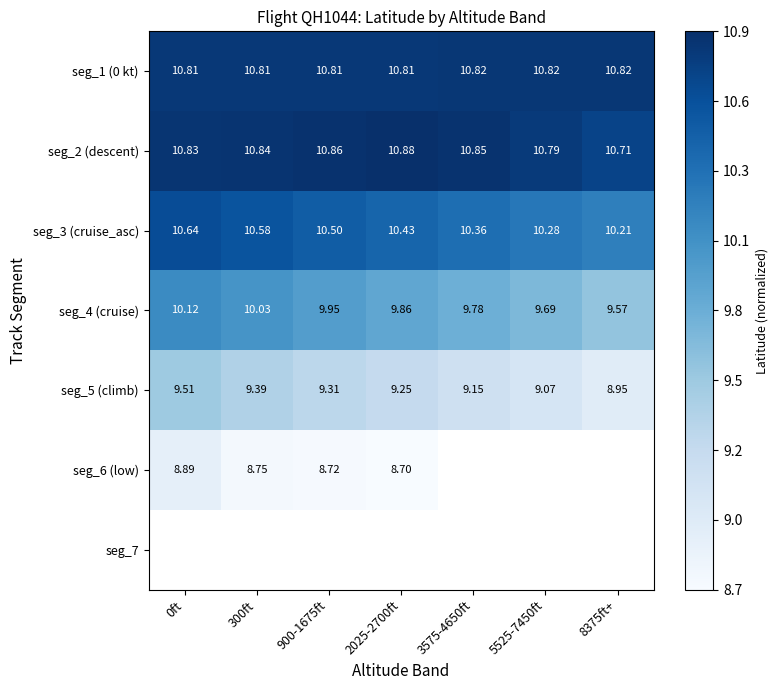

Where is seg_2 (descent) nearest to the value 0?

8375ft+